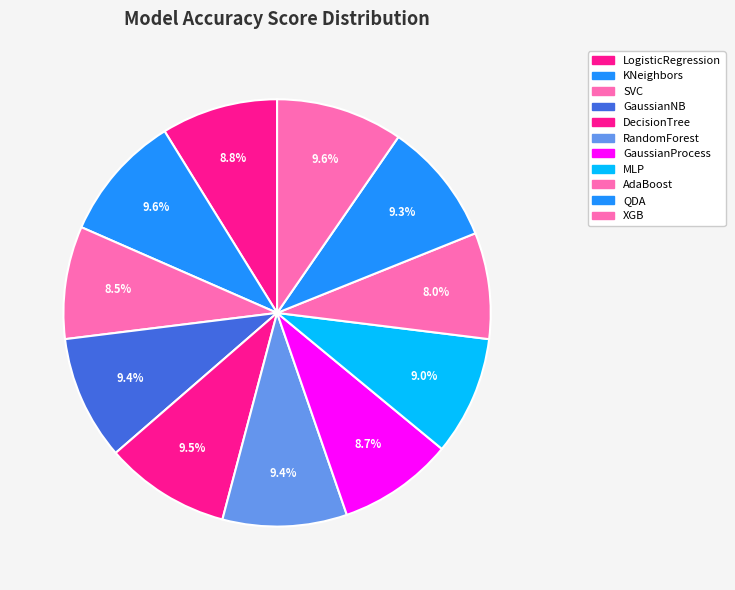

How many segments does this pie chart have?

11